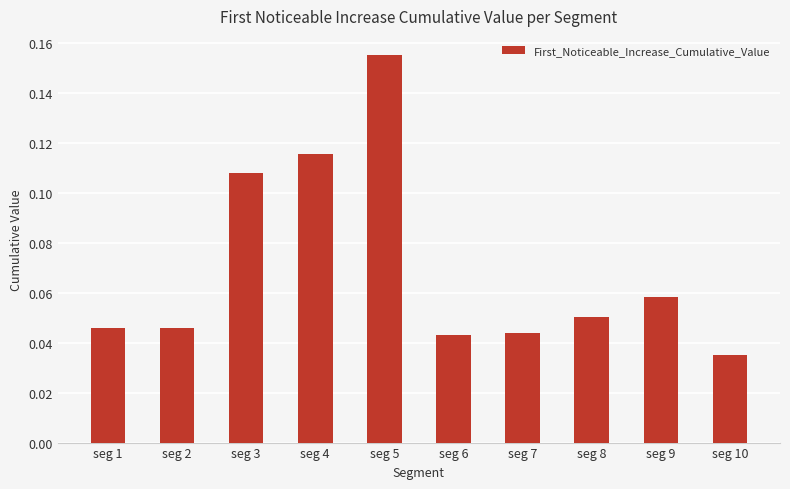

Which label corresponds to the largest value in the chart?

seg 5